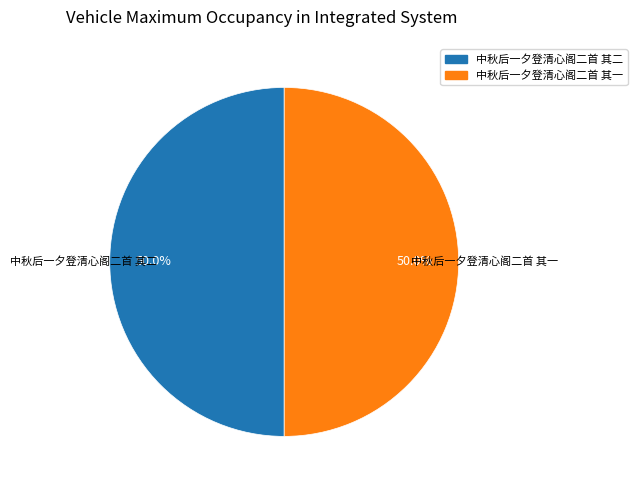

To the nearest percent, what is the combined percentage of 中秋后一夕登清心阁二首 其一 and 中秋后一夕登清心阁二首 其二?

100%